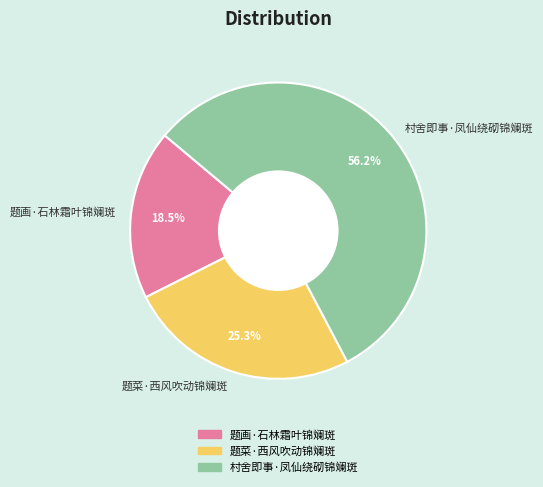

Which has a higher value, 题画·石林霜叶锦斓斑 or 题菜·西风吹动锦斓斑?

题菜·西风吹动锦斓斑